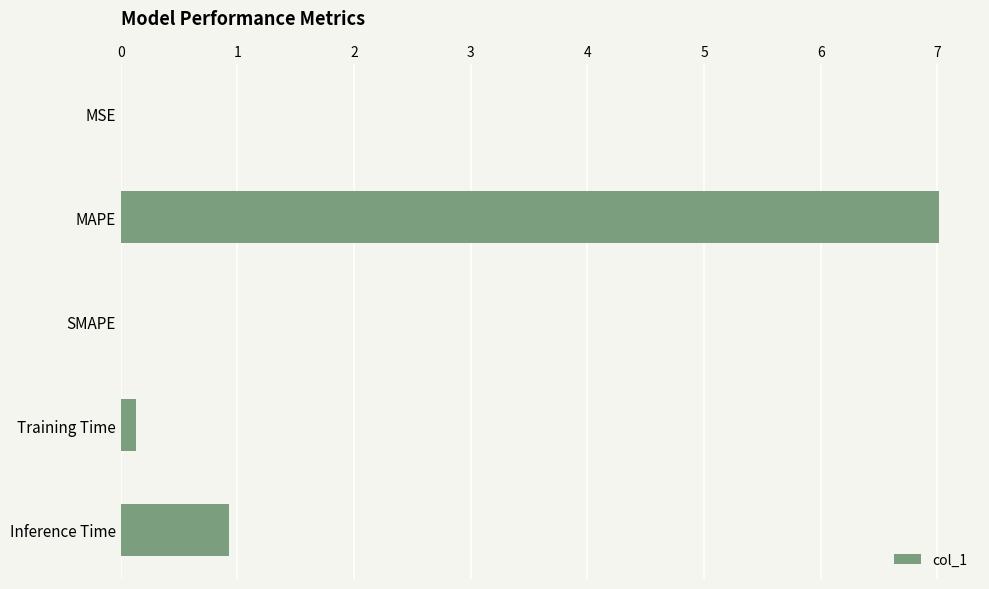

Which has a higher value, MAPE or Training Time?

MAPE